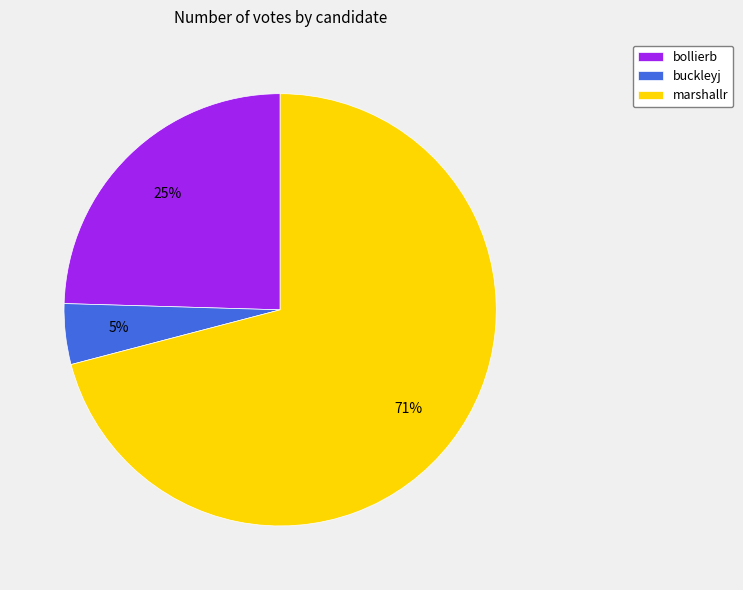

What is the largest slice in the pie chart?

marshallr